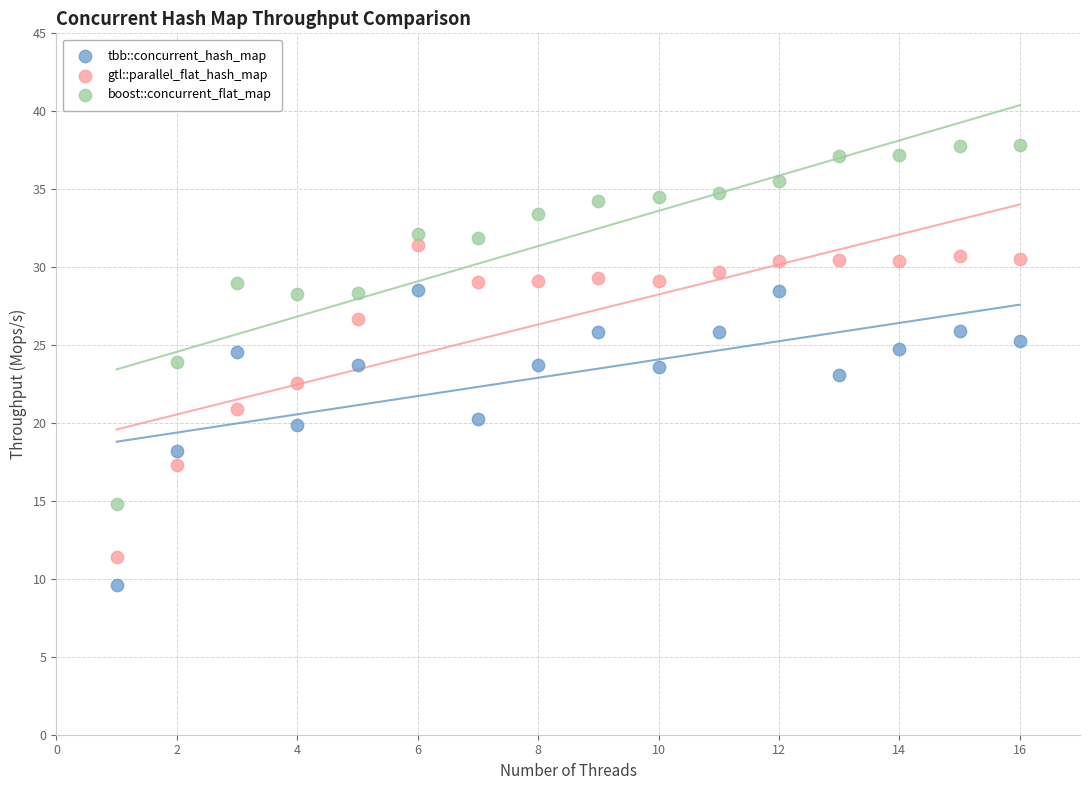

Across all data points, what is the range of Y values (max minus min)?

28.2